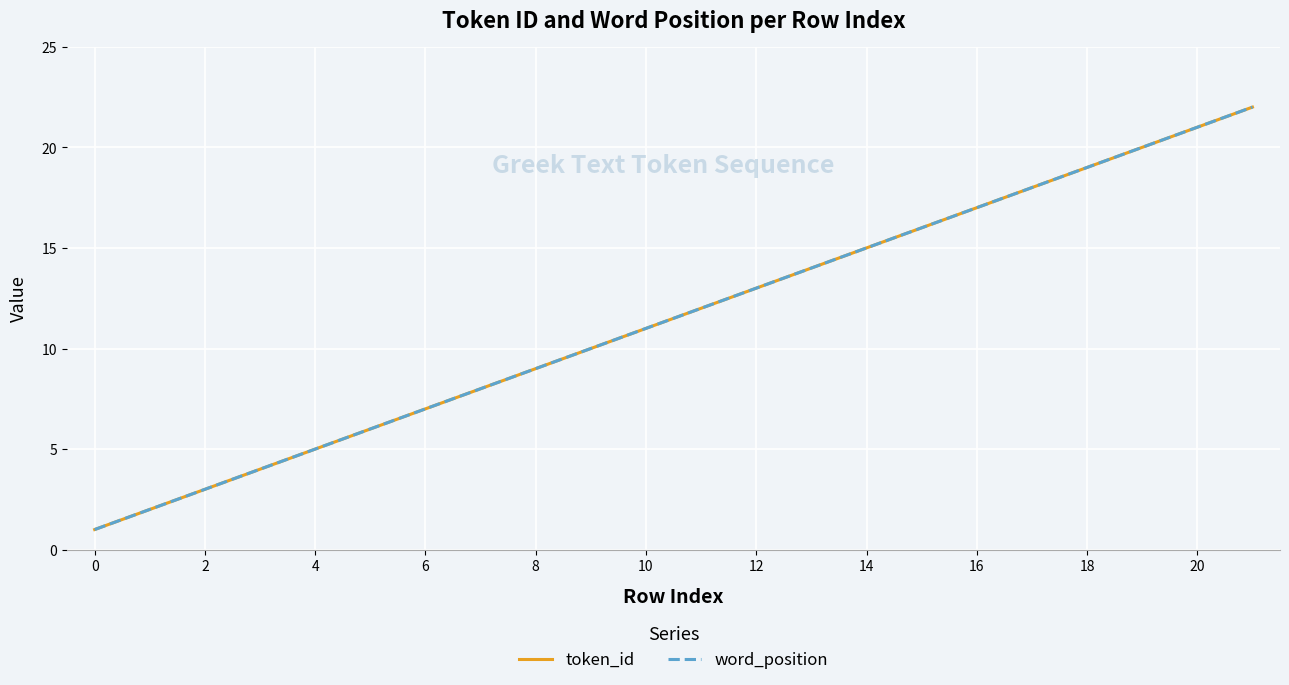

At which category is the sum across all series the highest?

21